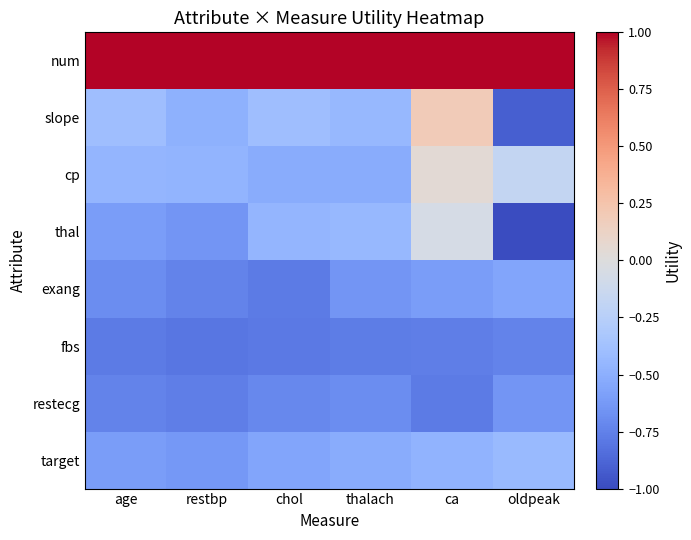

How many categories are shown in the chart?

6